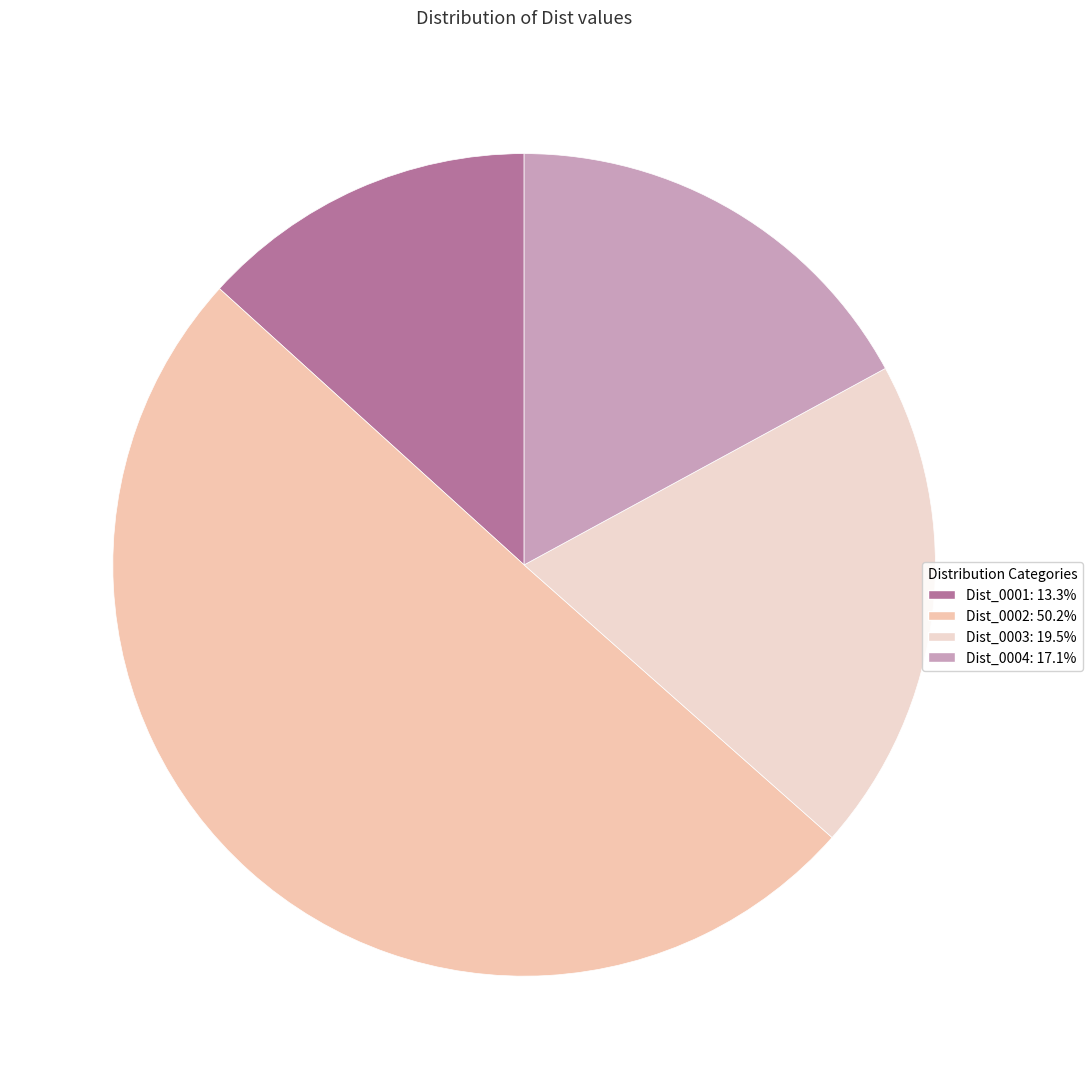

True or false: Dist_0004 accounts for 2% of the total.

False